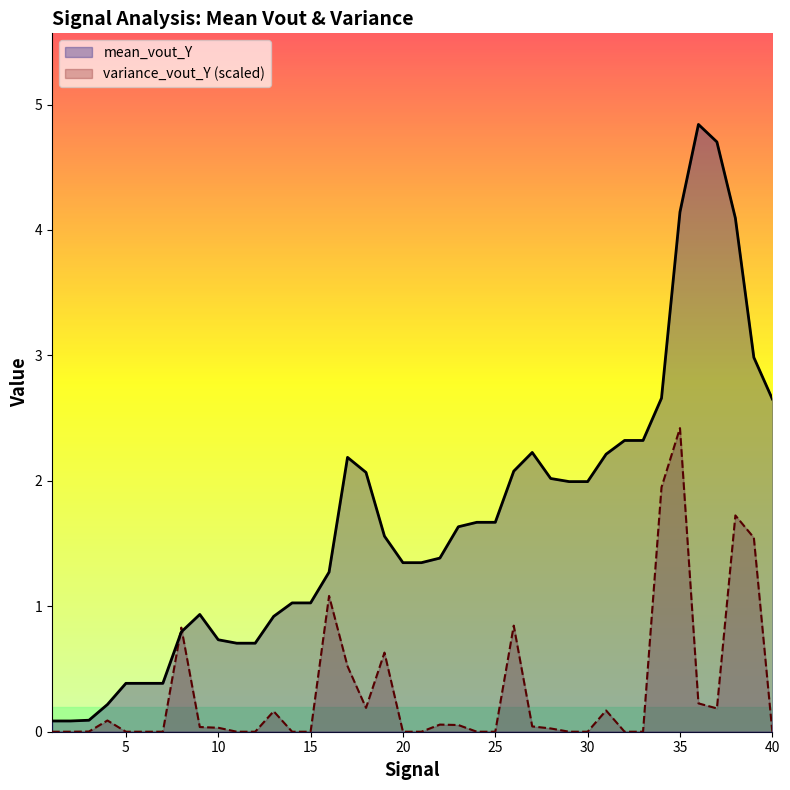

List the series in order of their peak value, highest first.

mean_vout_Y, variance_vout_Y (scaled)